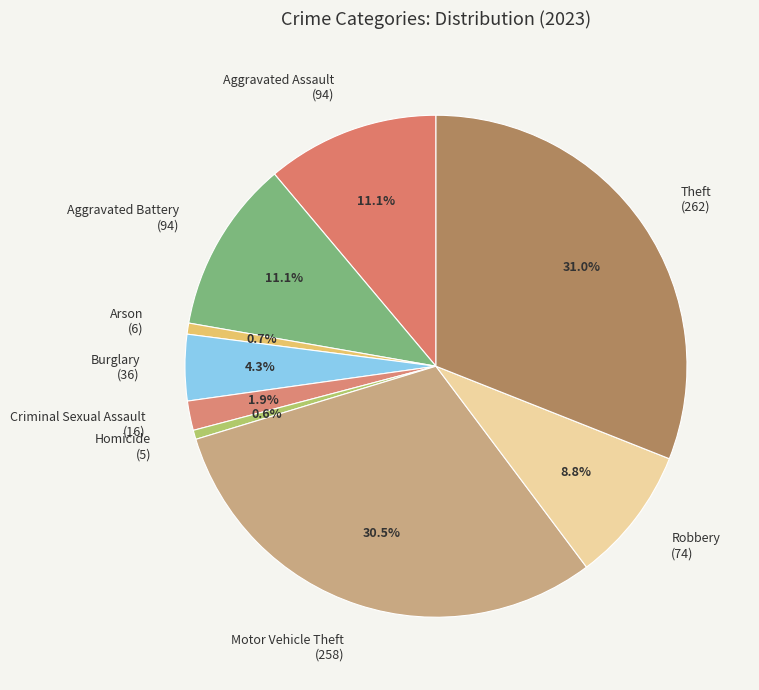

How much of the chart is everything except Aggravated Battery (94)?

88.9%